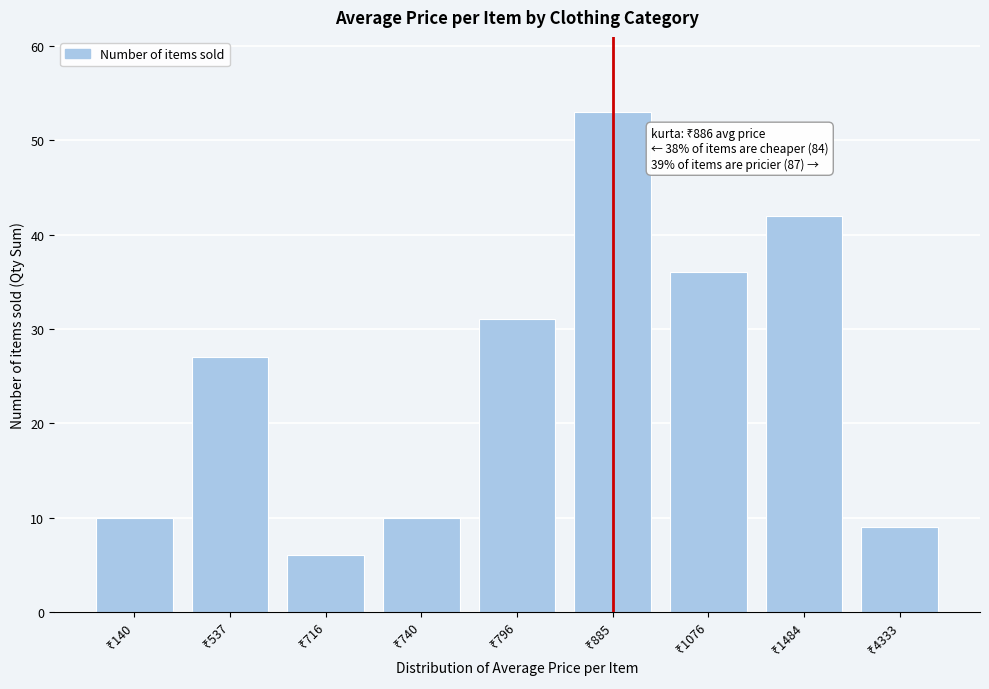

Reading left to right, extract all data points from this chart.

10	27	6	10	31	53	36	42	9